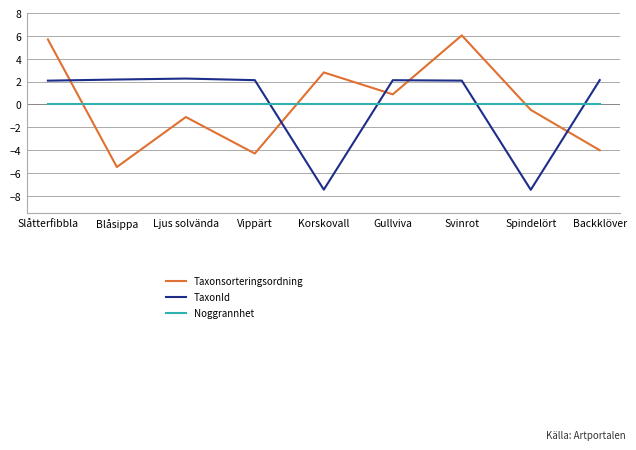

The value of TaxonId at Korskovall is -12.7. True or false?

False